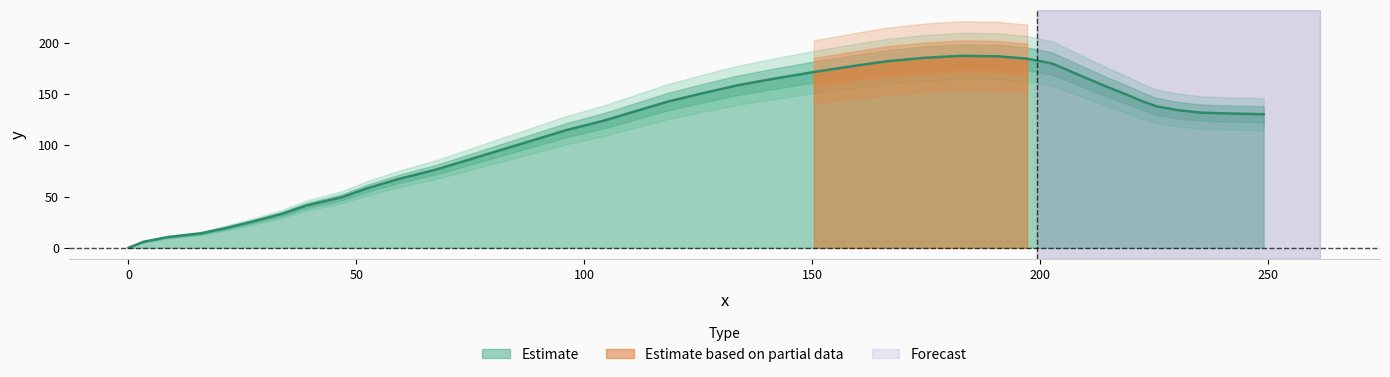

What is the highest value of the Estimate series?

187.3